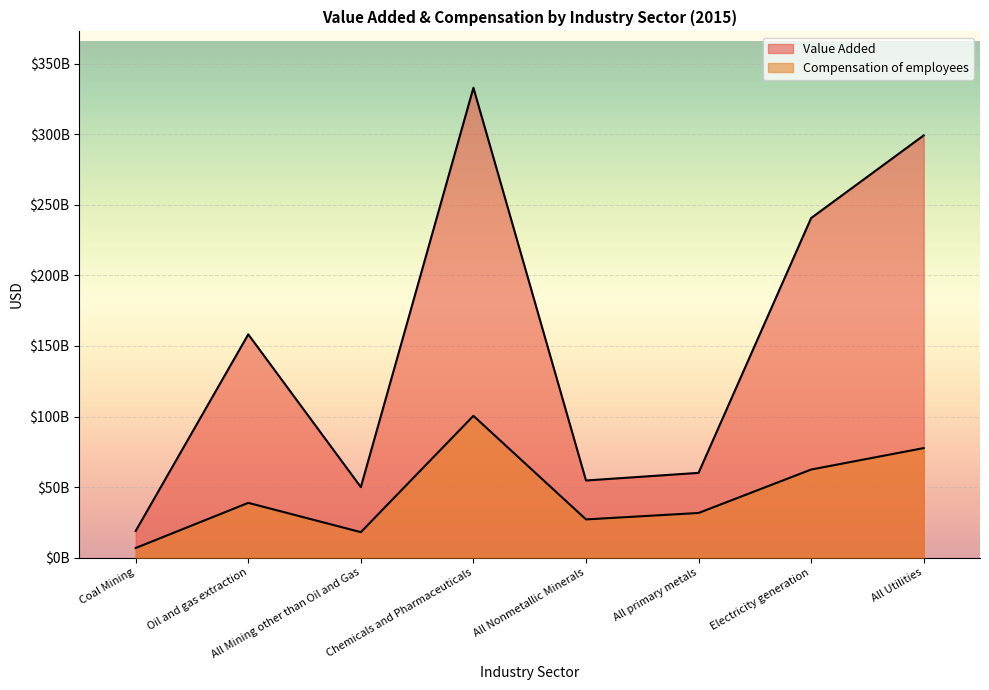

What is the average value of the Value Added series?

151840731403